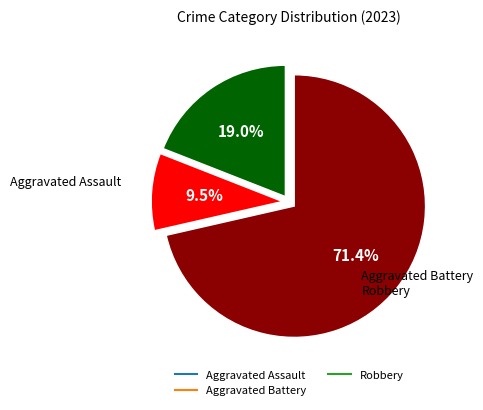

Is there any slice that represents more than half of the pie?

Yes